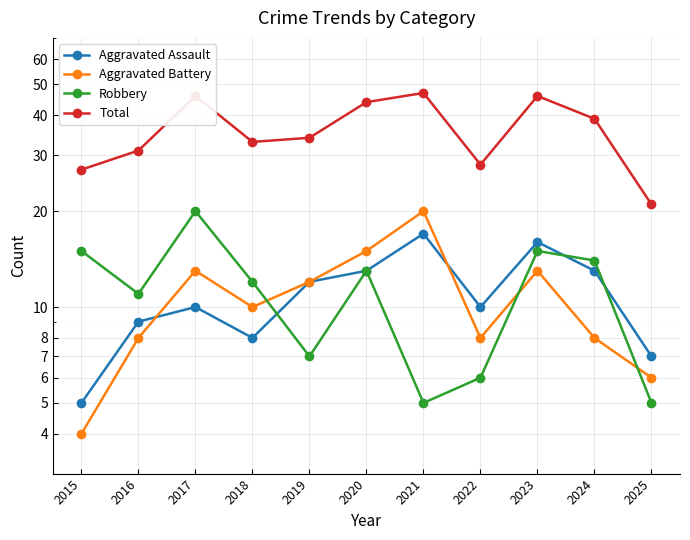

List the labels in order of Total value, smallest first.

2025, 2015, 2022, 2016, 2018, 2019, 2024, 2020, 2017, 2023, 2021